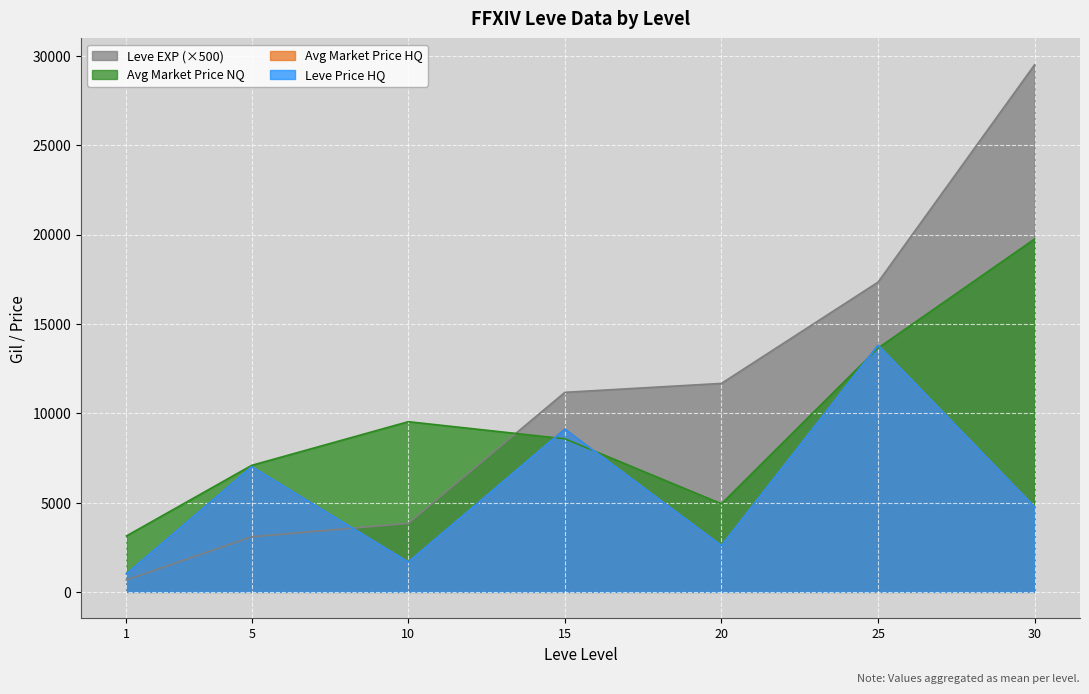

Is it true that currentAveragePriceHQ equals 518 at 1?

True